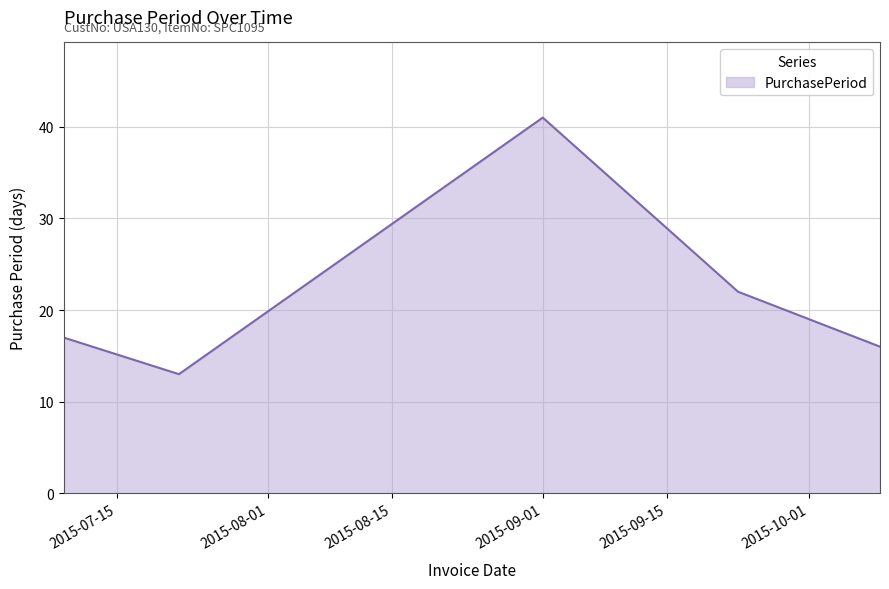

Reading right to left, list all the values displayed in this chart.

16	22	41	13	17